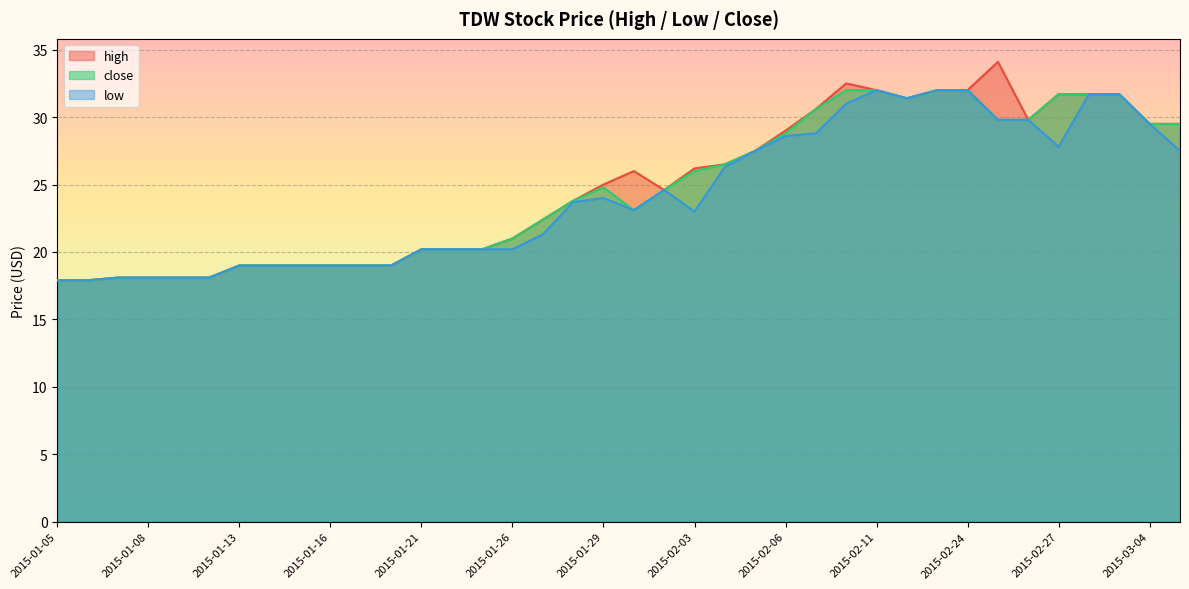

The value of high at 2015-01-22 is 20.2. True or false?

True